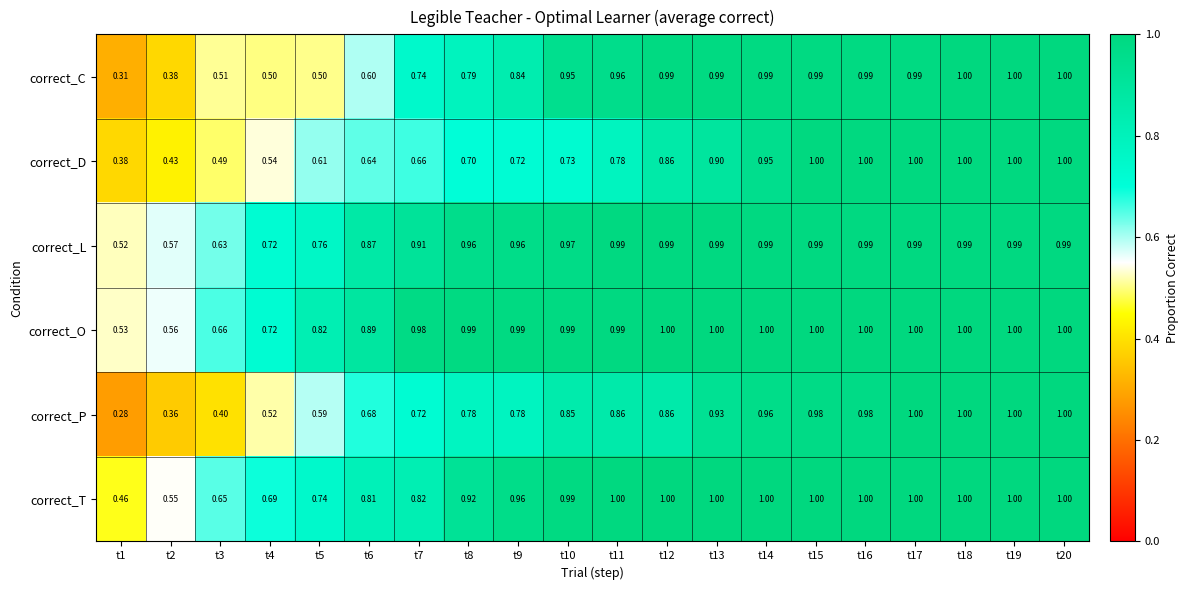

Is the value of correct_T at t7 greater than the value of correct_O at t15?

No